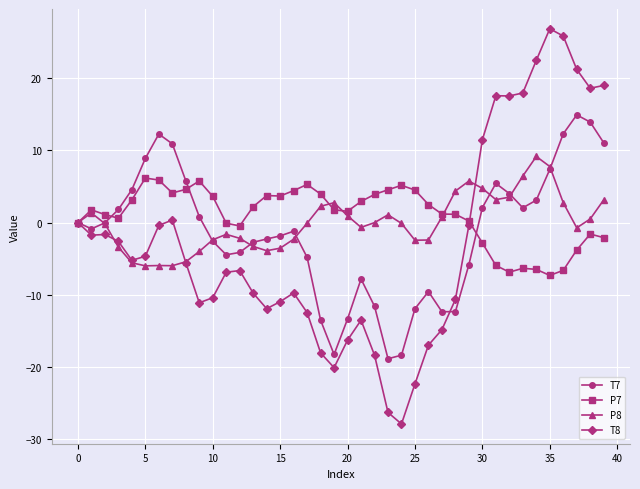

True or false: P8 has more than 0 interior local peaks.

True